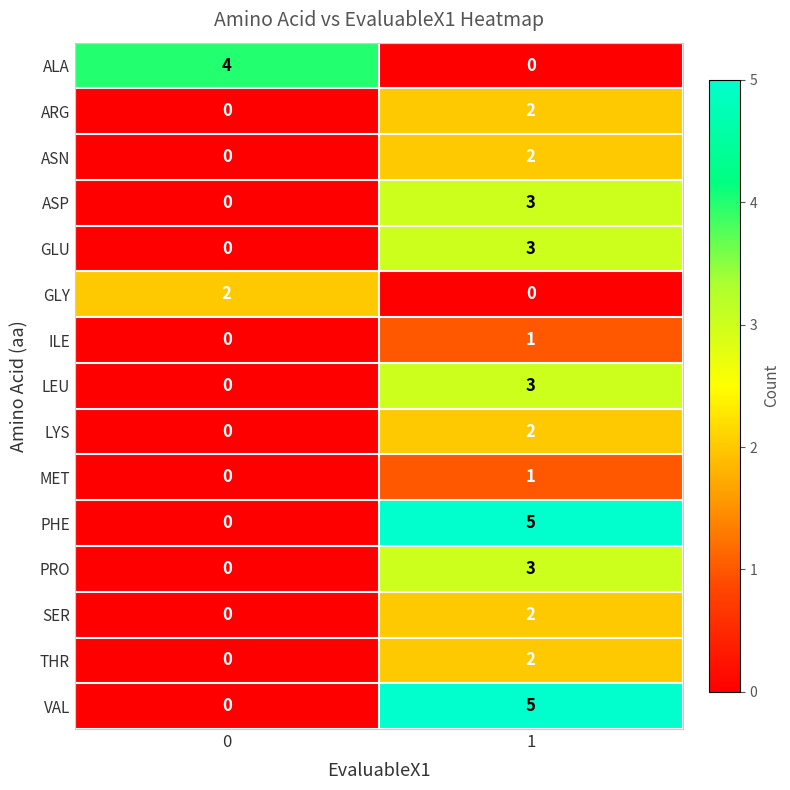

Count the number of data series in this chart.

15